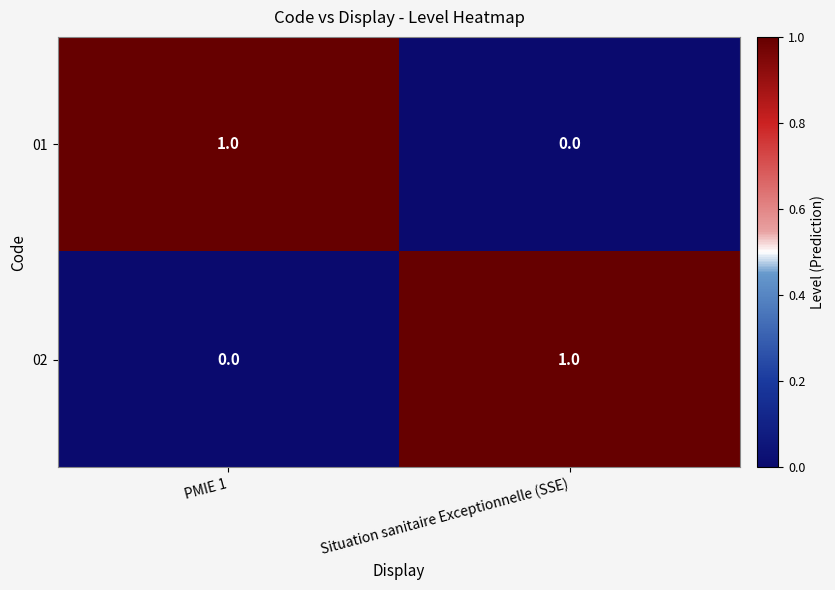

List the labels in order of 01 value, largest first.

PMIE 1, Situation sanitaire Exceptionnelle (SSE)